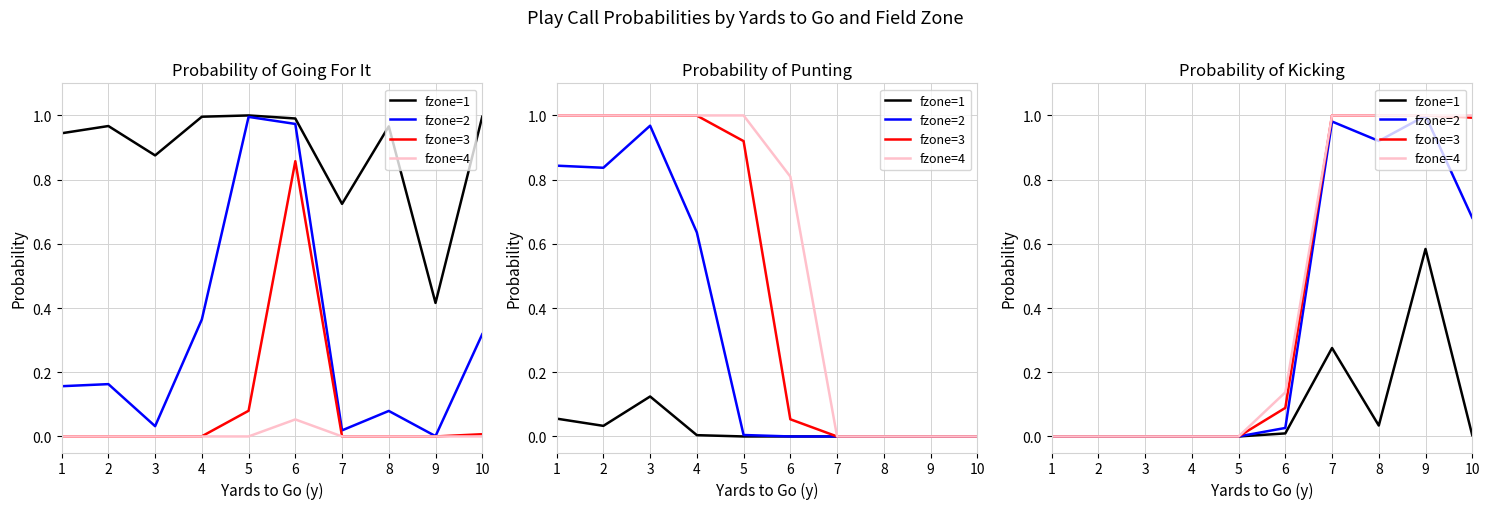

True or false: fzone=3 has more than 1 points higher than both neighbors.

False